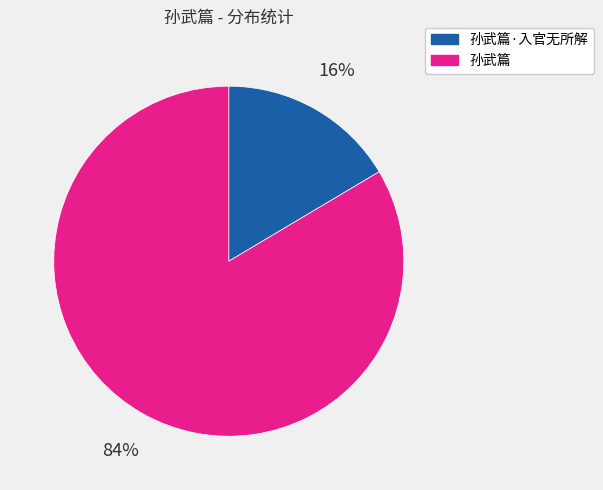

Rank the categories by value from highest to lowest.

孙武篇, 孙武篇·入官无所解